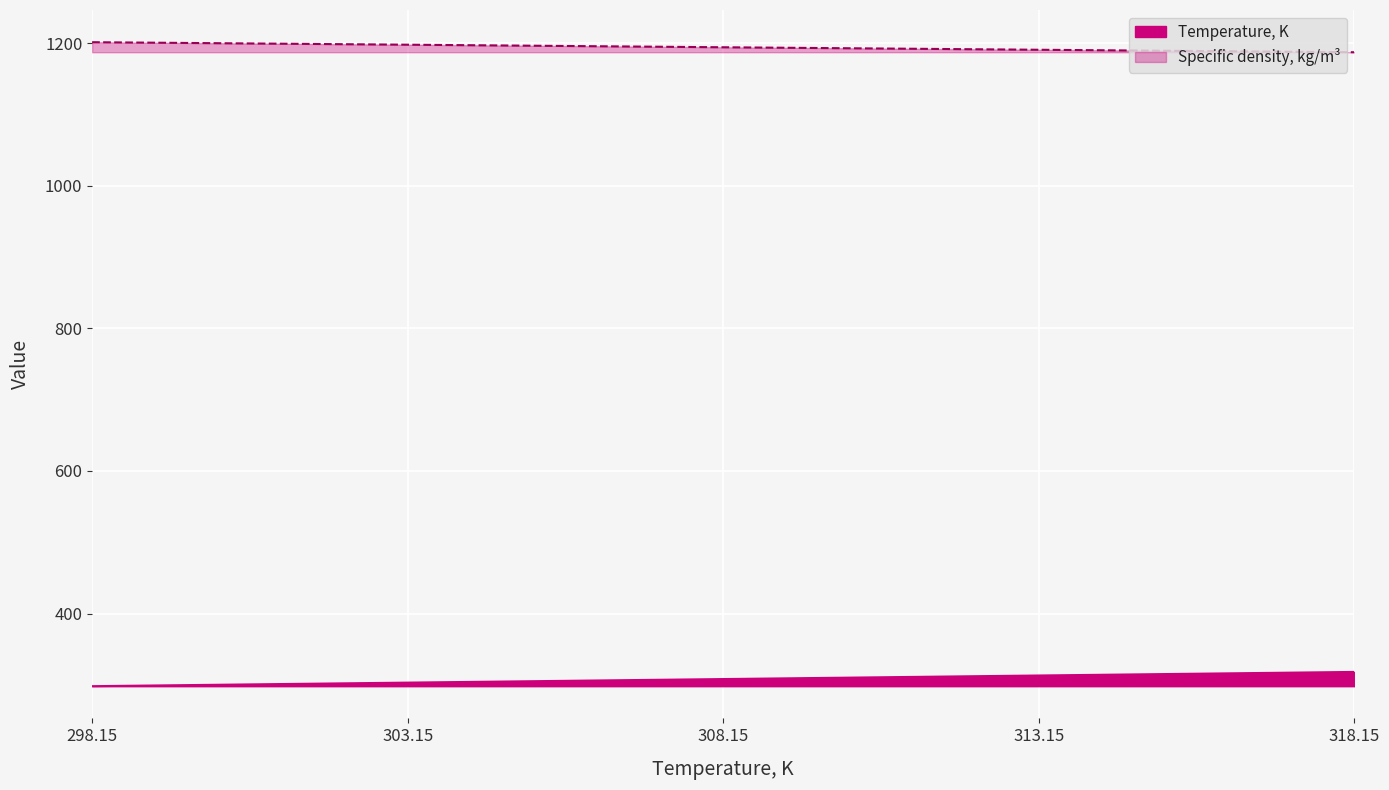

Which series has the largest range (max minus min)?

Temperature, K